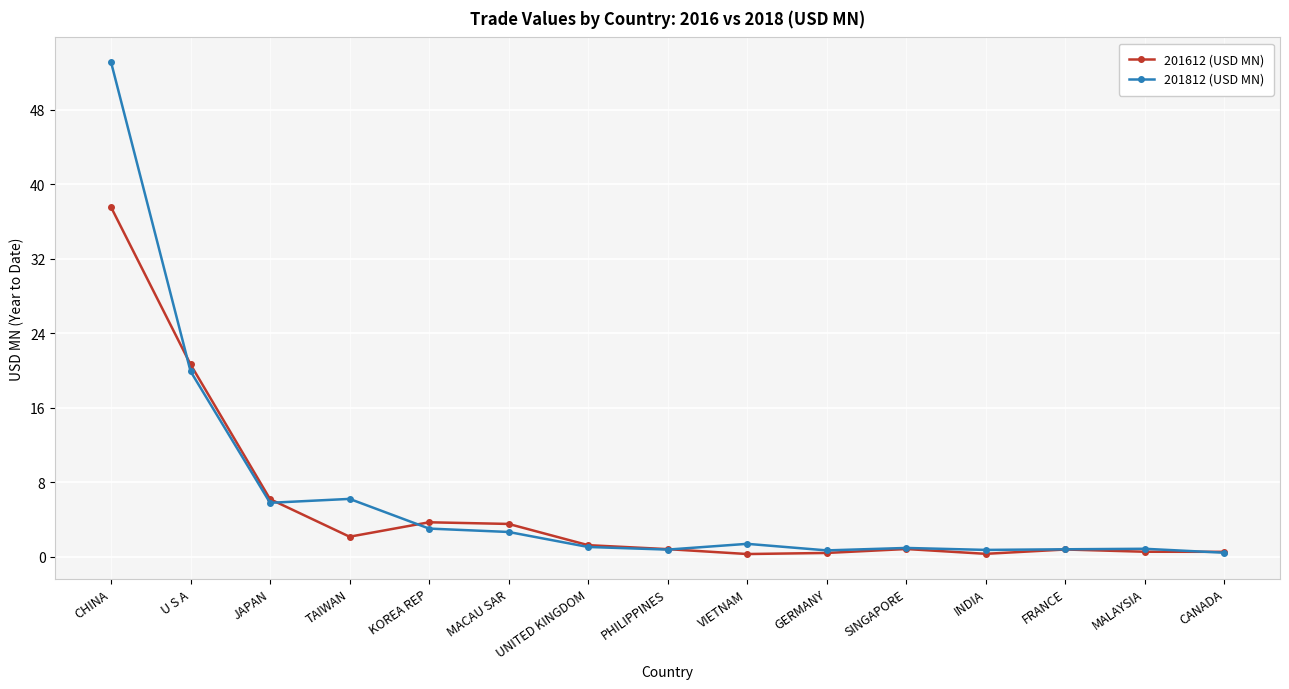

What is the label of the 13th point from the right?

JAPAN